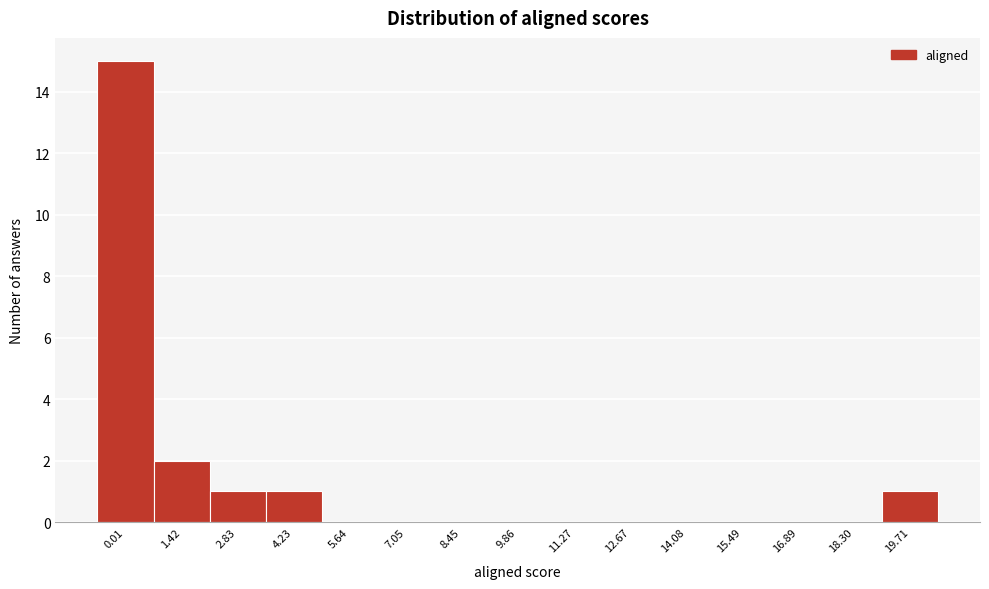

Reading left to right, extract all data points from this chart.

0.01=15	1.42=2	2.83=1	4.23=1	5.64=0	7.05=0	8.45=0	9.86=0	11.27=0	12.67=0	14.08=0	15.49=0	16.89=0	18.30=0	19.71=1